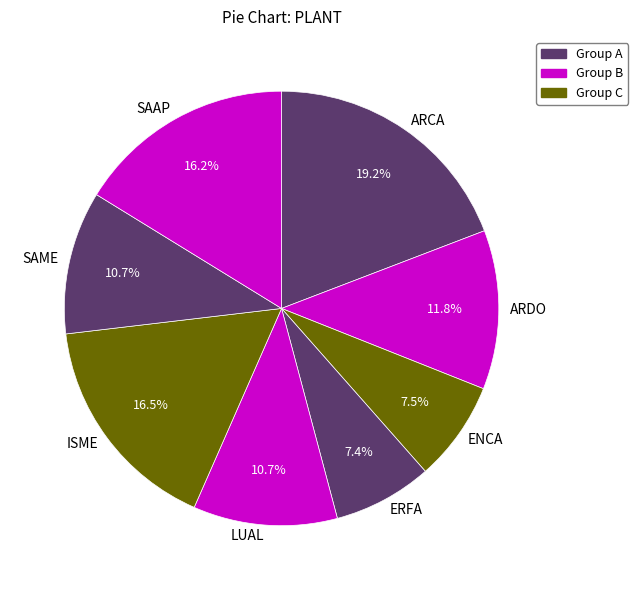

To the nearest percent, what is the difference between the largest and smallest slice percentages?

12%